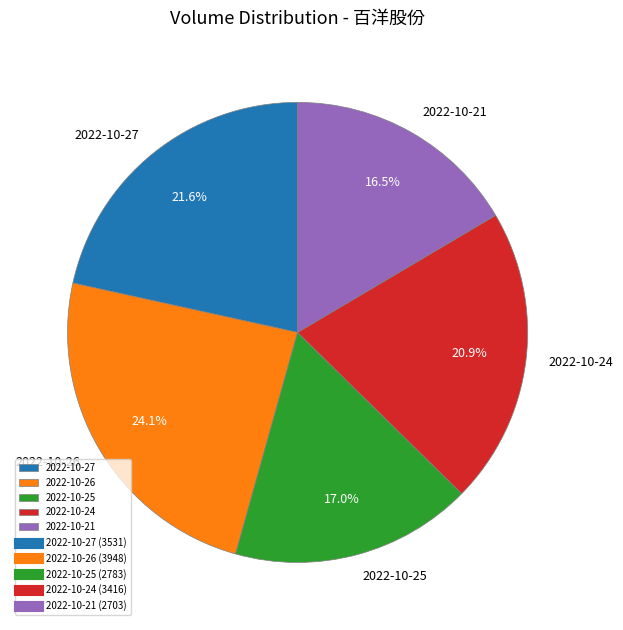

What percentage do 2022-10-21 and 2022-10-25 together represent?

33.5%